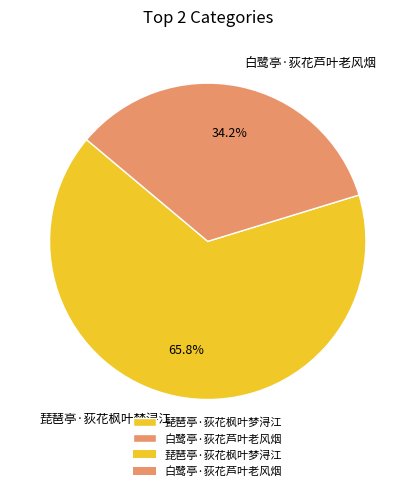

Which category accounts for the majority?

琵琶亭·荻花枫叶梦浔江